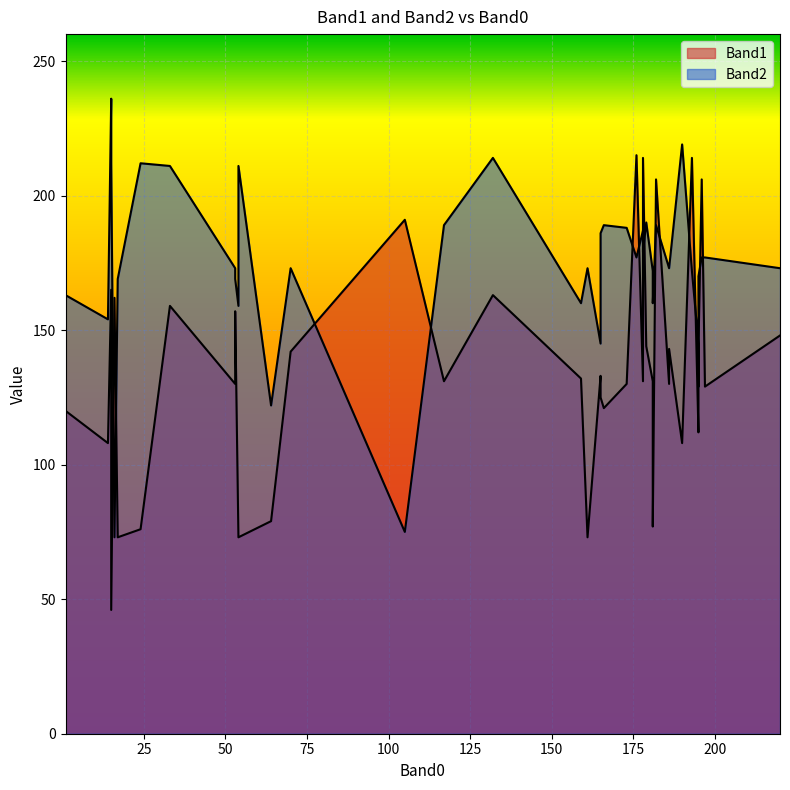

Reading left to right, transcribe all the data shown in this chart.

Band1: 179=144	176=215	117=131	196=206	186=130	166=121	14=108	186=143	197=129	161=73	159=132	220=148	195=112	193=214	178=131	165=133	70=142	195=142	182=206	195=143	173=130	181=131	178=214	53=130	165=125	64=79	24=76	33=159	54=73	190=108	17=73	15=165	181=77	1=120	53=157	54=73	15=46	132=163	105=191	16=162
Band2: 179=190	176=177	117=189	196=177	186=173	166=189	14=154	186=173	197=177	161=173	159=160	220=173	195=145	193=172	178=187	165=145	70=173	195=129	182=189	195=170	173=188	181=172	178=179	53=173	165=186	64=122	24=212	33=211	54=159	190=219	17=169	15=236	181=160	1=163	53=169	54=211	15=212	132=214	105=75	16=73